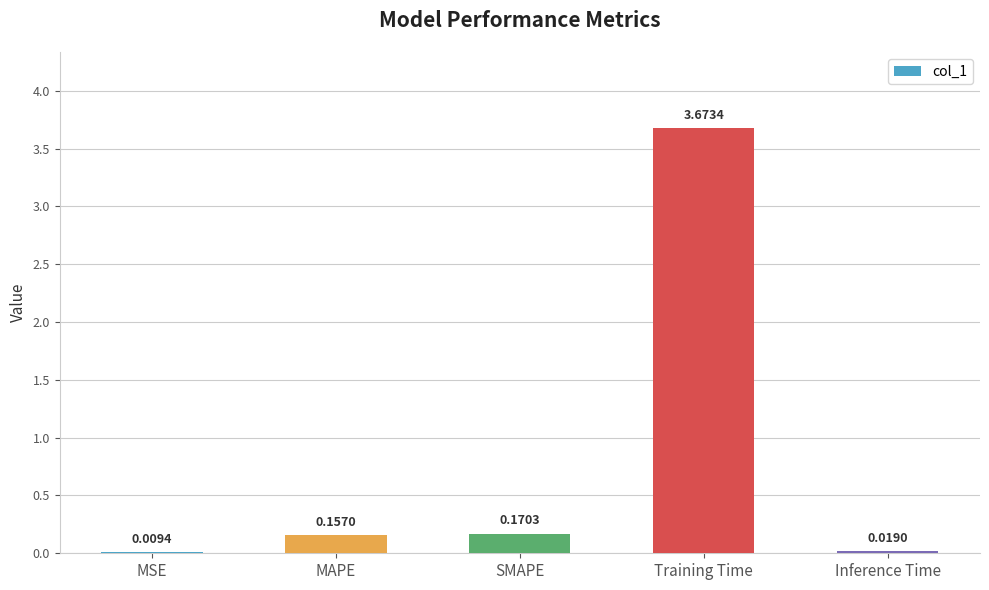

What is the change in value from MSE to Training Time?

+3.7